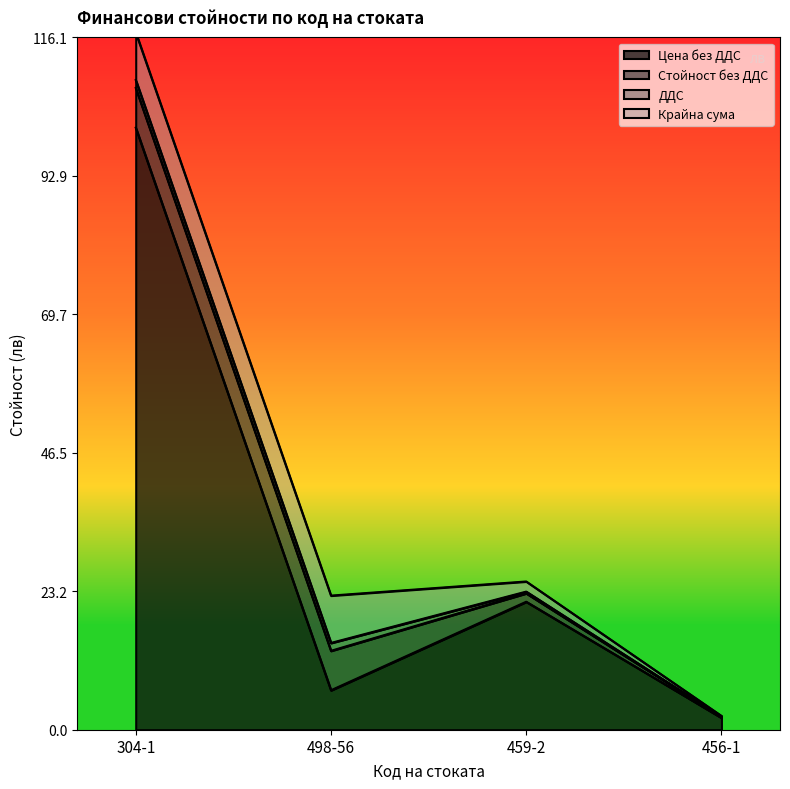

What is the label of the 1st point from the right?

456-1